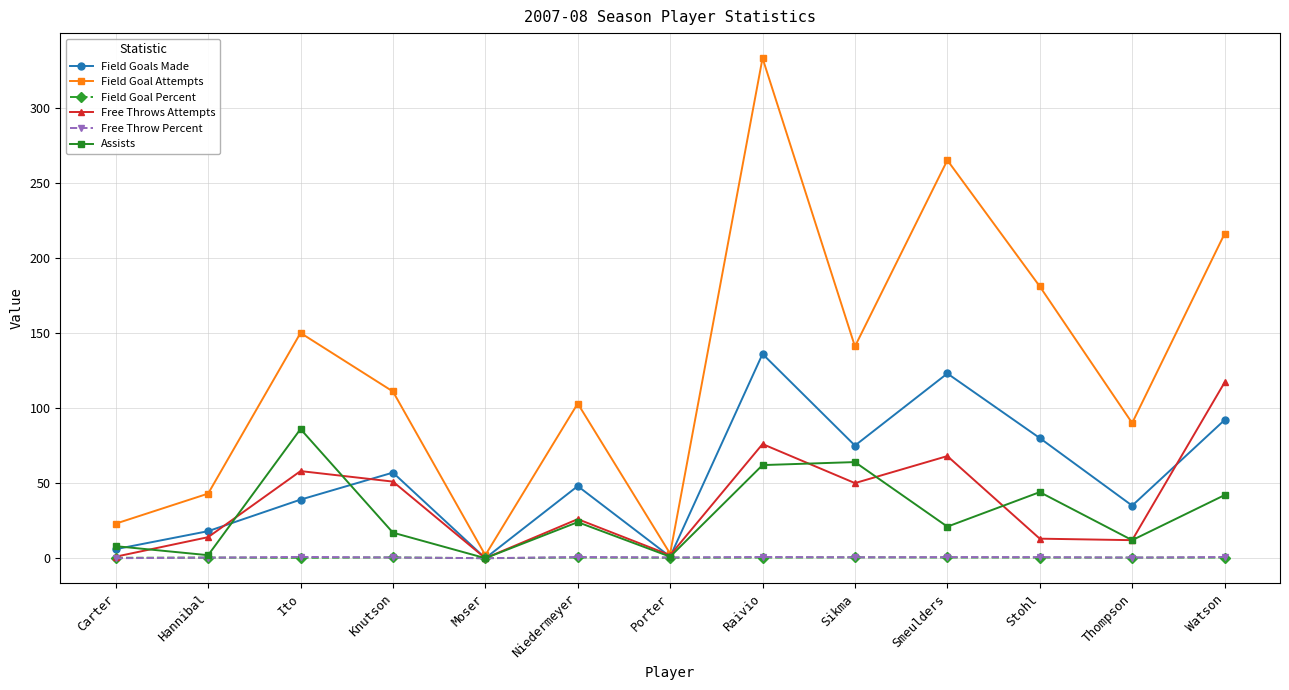

At which category does Assists reach its first local peak?

Ito